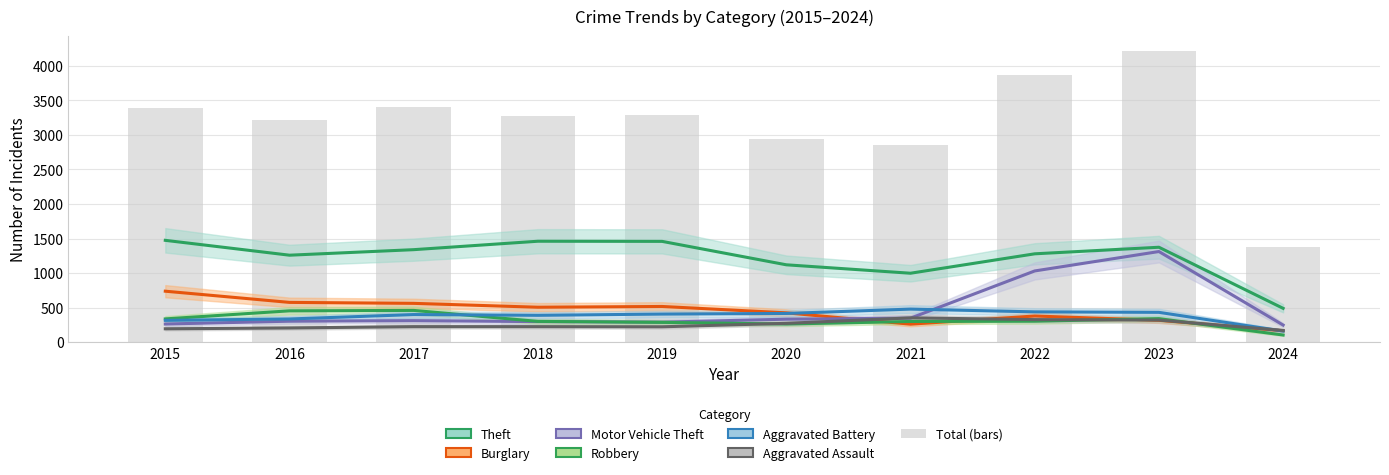

Reading right to left, extract all data points from this chart.

Theft: 490	1374	1279	998	1120	1459	1461	1339	1259	1474
Burglary: 166	317	379	261	425	517	506	562	576	738
Motor Vehicle Theft: 248	1312	1031	348	333	290	298	312	304	263
Robbery: 104	341	304	300	263	287	301	460	454	337
Aggravated Battery: 161	432	439	479	416	407	389	400	336	316
Aggravated Assault: 170	320	327	352	273	223	225	225	206	194